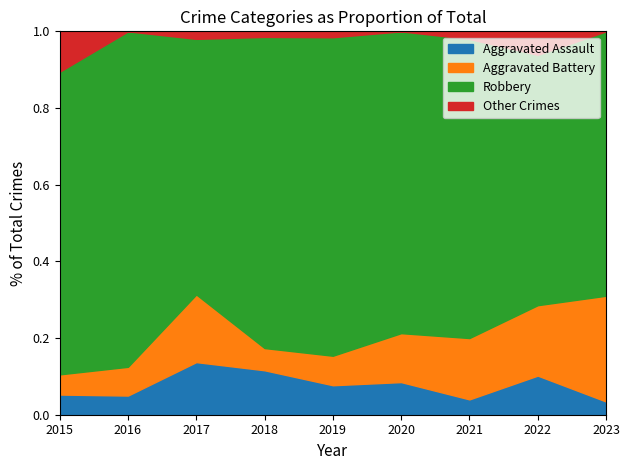

At which label does Aggravated Assault reach its peak?

2017